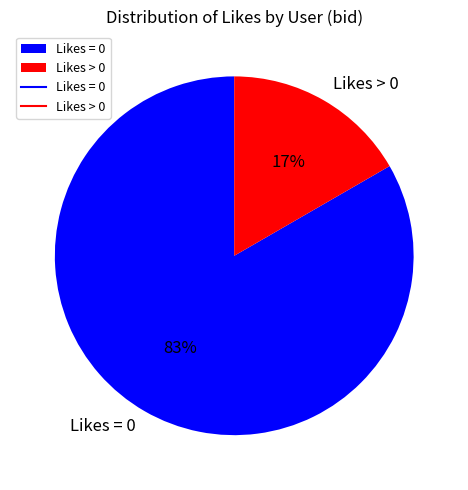

What is the majority slice?

Likes = 0